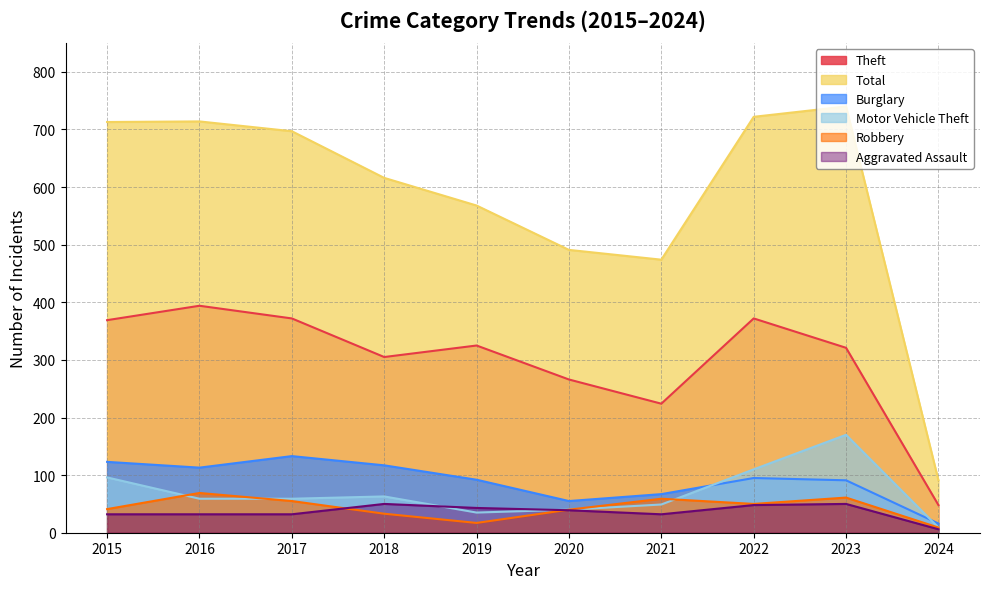

What is the difference between the Motor Vehicle Theft values at 2022 and 2020?

70